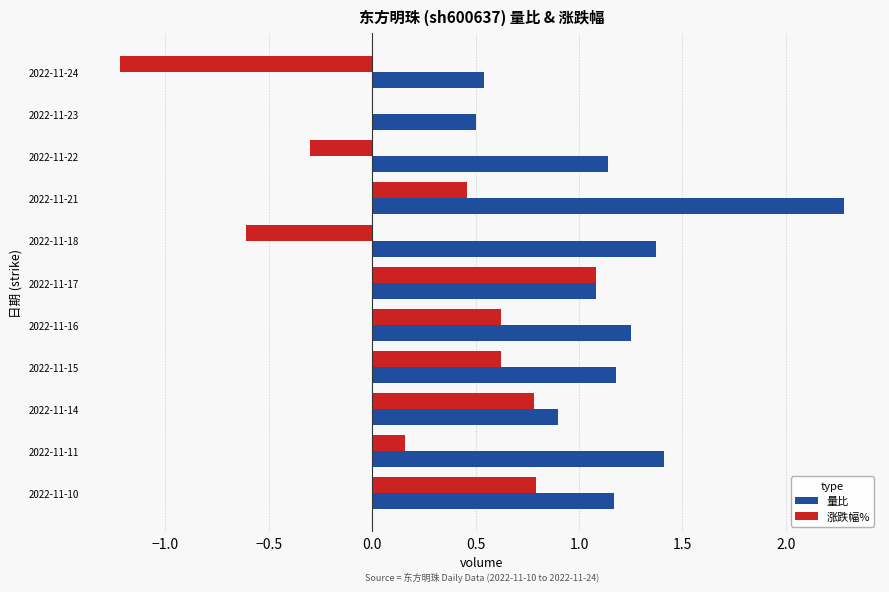

True or false: 涨跌幅% has a value of -0.2 at 2022-11-18.

False